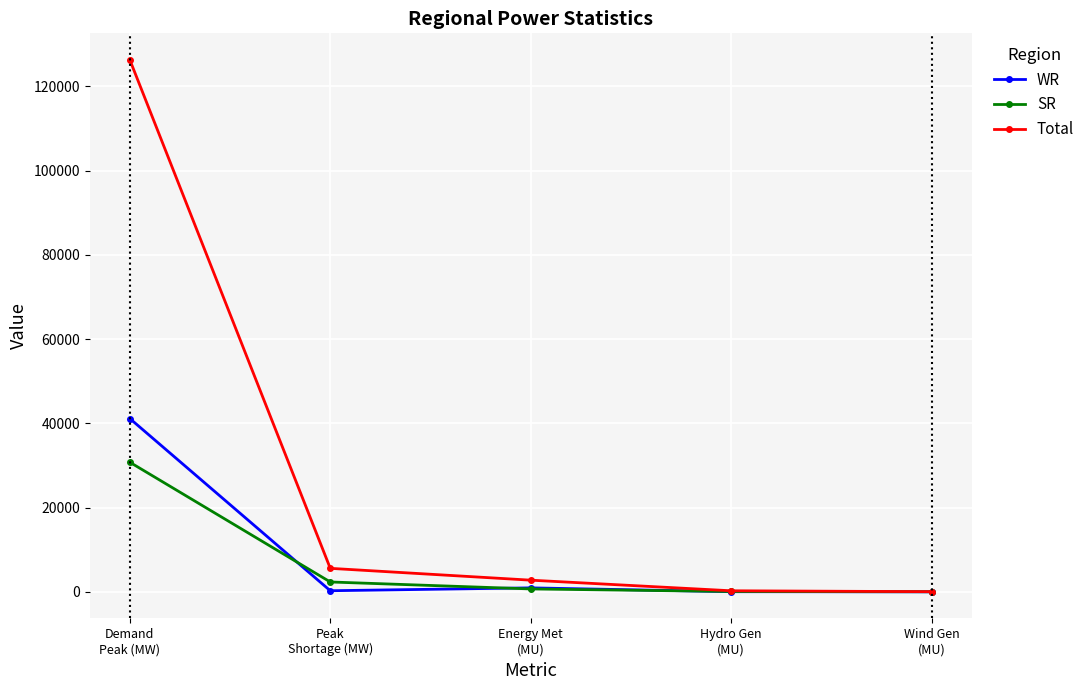

What is the total value across all series at Demand
Peak (MW)?

198175